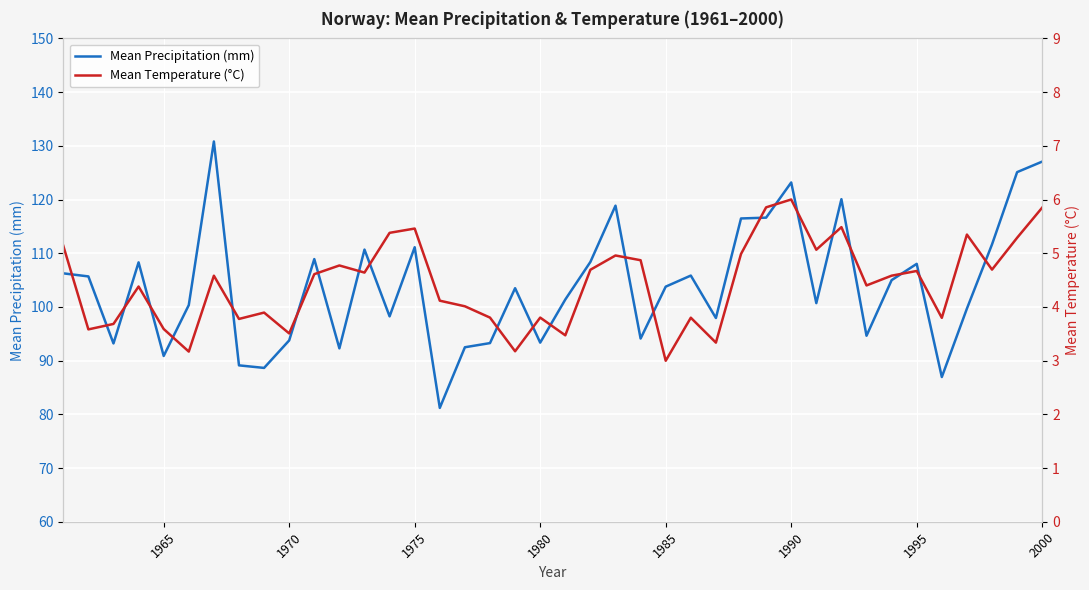

What is the minimum value for Mean Precipitation (mm)?

81.2